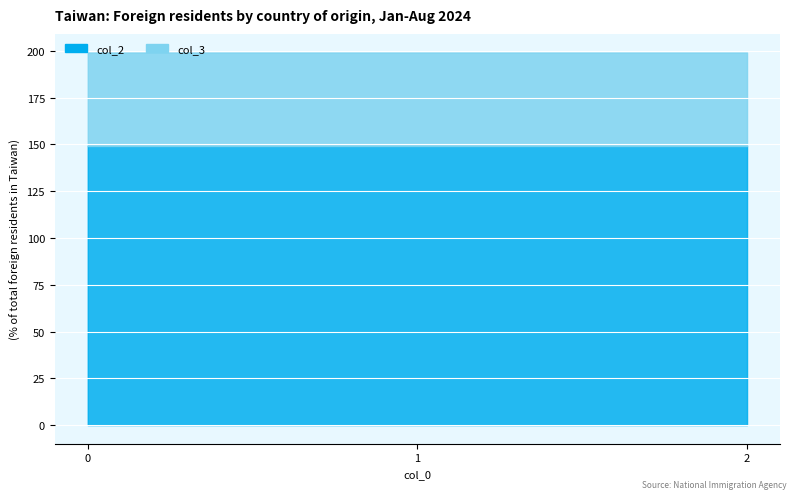

Reading right to left, transcribe all the data shown in this chart.

col_2: 149.2	149.2	149.2
col_3: 50.0	50.0	50.0